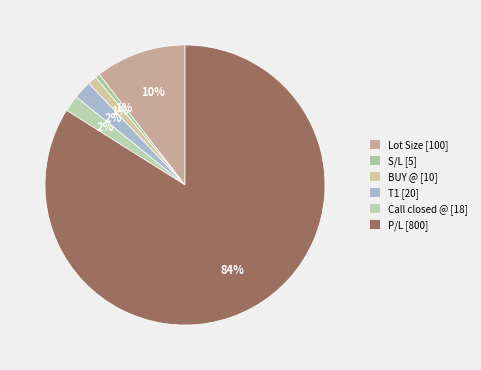

Which category has the biggest portion of the pie?

P/L [800]